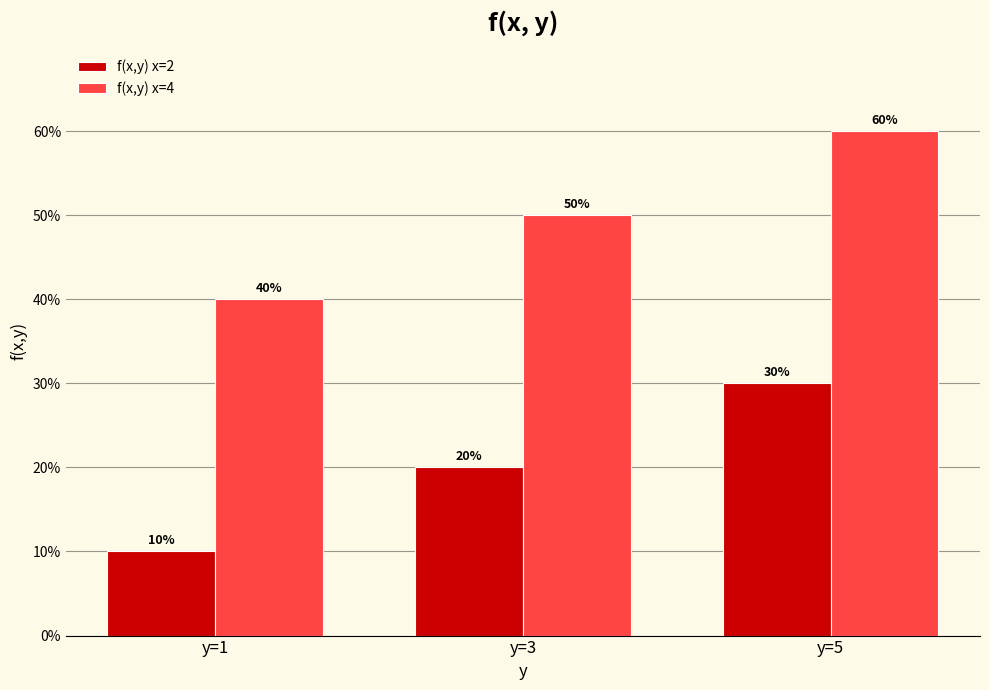

Reading right to left, extract all data points from this chart.

f(x,y) x=2: y=5=0.3	y=3=0.2	y=1=0.1
f(x,y) x=4: y=5=0.6	y=3=0.5	y=1=0.4